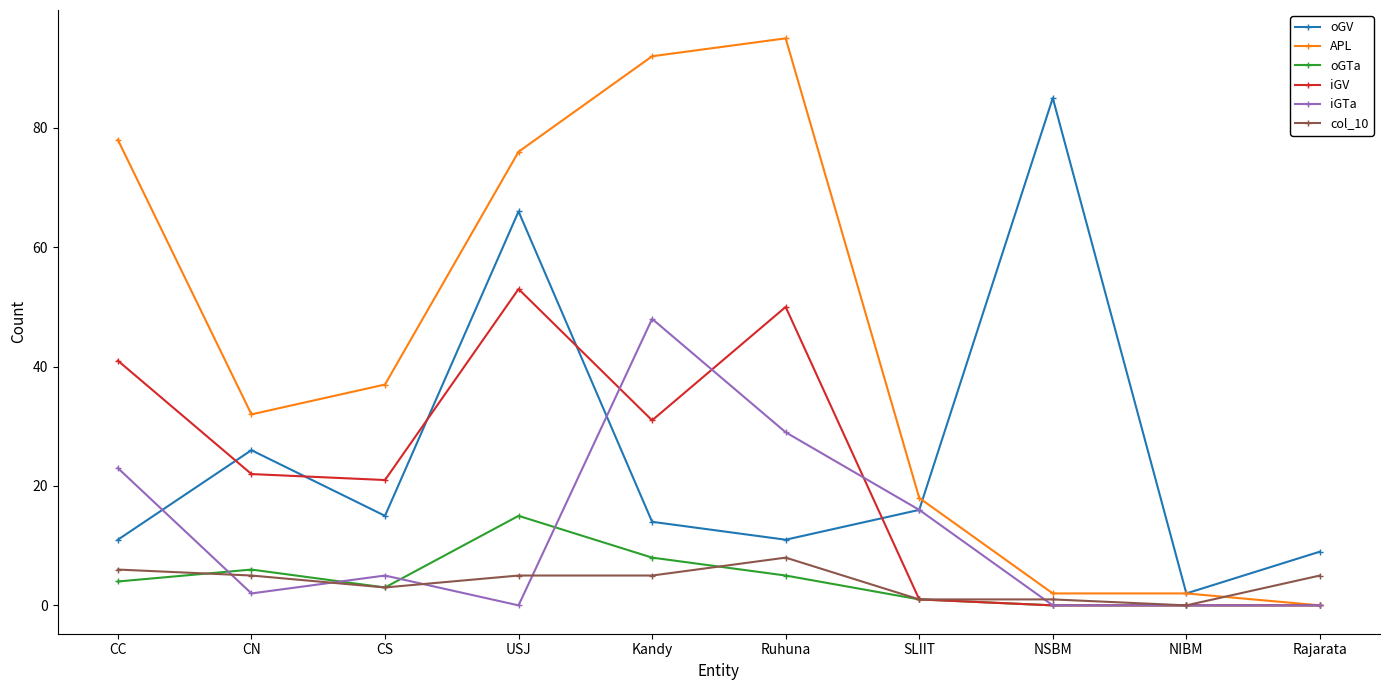

What is the difference between the oGV values at CC and Kandy?

3